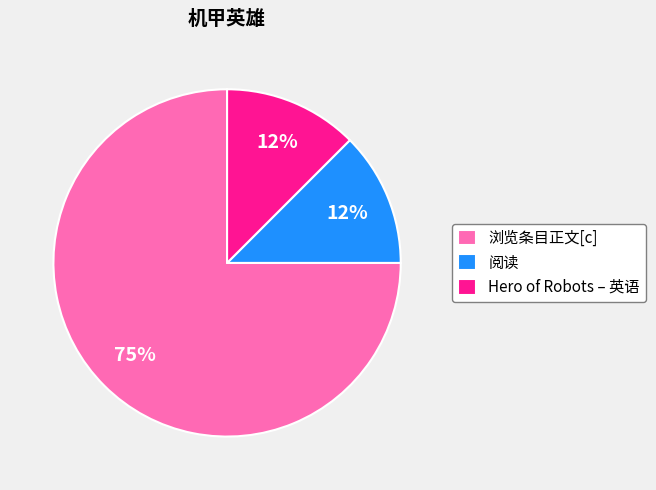

Is Hero of Robots – 英语 the majority of the pie?

No